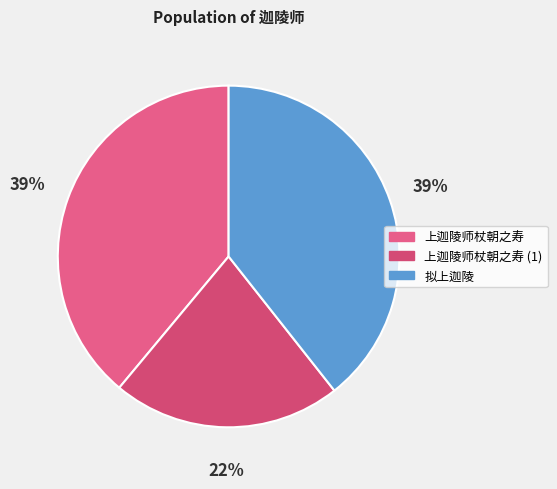

Is there any slice that represents more than half of the pie?

No